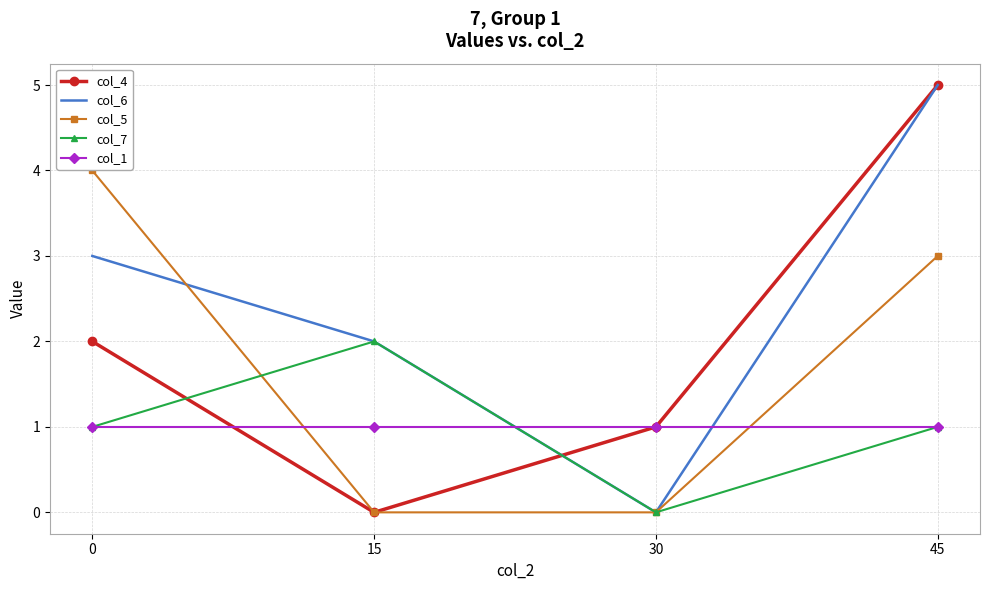

Count the number of data series in this chart.

5